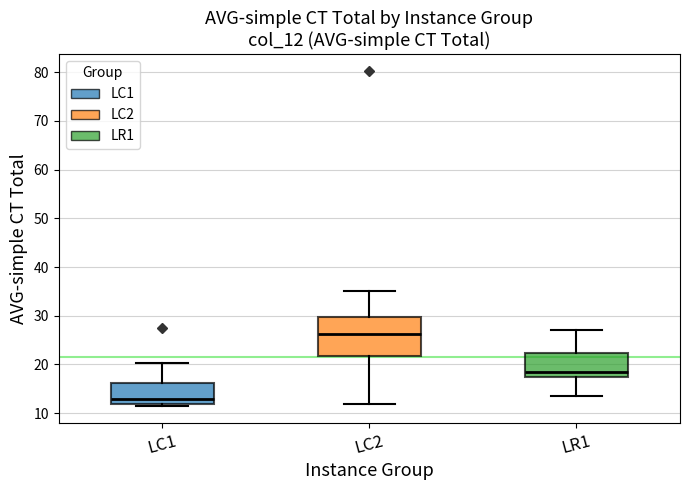

Reading left to right, transcribe this box plot: for each box, give where its median line is, the range the box spans, and where its two whiskers end, as read against the y-axis. The values are not printed on the chart, so give them approximately, as read against the axis.

LC1: median 13, box 12 to 16, whiskers 11 to 20
LC2: median 26, box 22 to 30, whiskers 12 to 35
LR1: median 18, box 17 to 22, whiskers 13 to 27